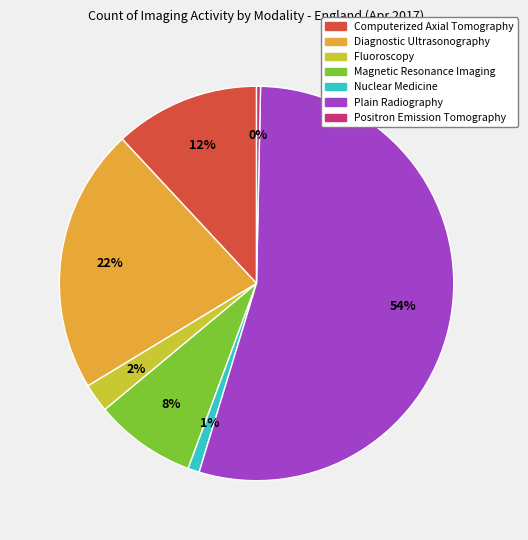

Rank the categories by value from highest to lowest.

Plain Radiography, Diagnostic Ultrasonography, Computerized Axial Tomography, Magnetic Resonance Imaging, Fluoroscopy, Nuclear Medicine, Positron Emission Tomography